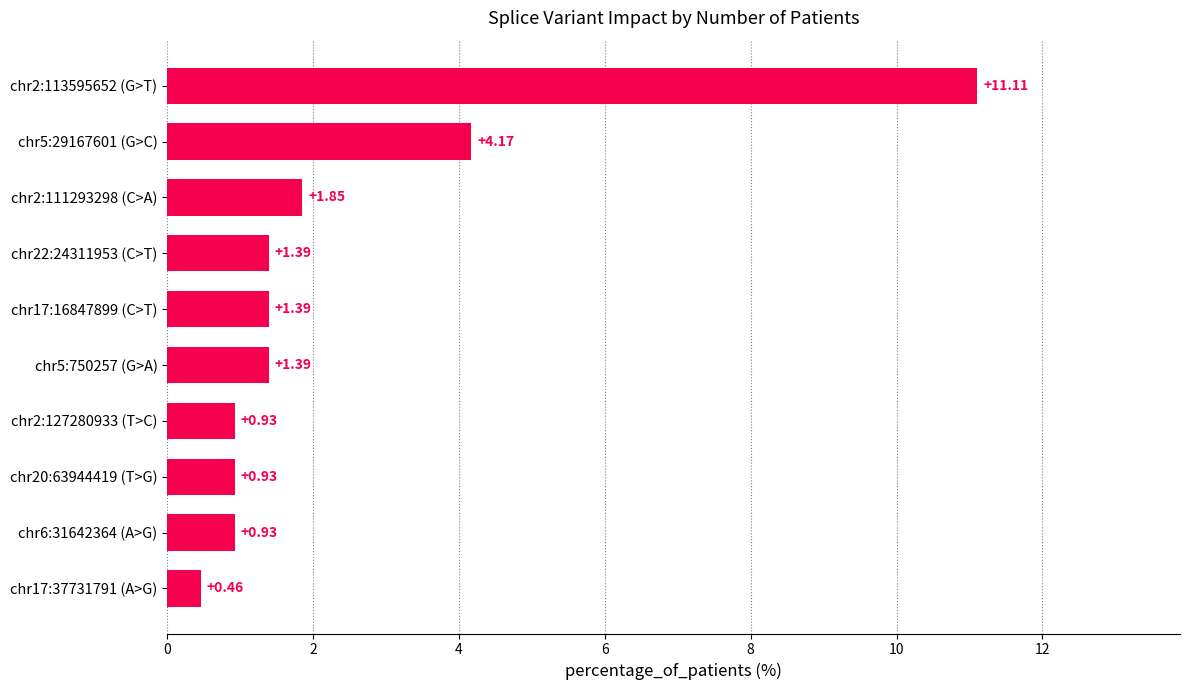

Which has a higher value, chr2:127280933 (T>C) or chr5:29167601 (G>C)?

chr5:29167601 (G>C)